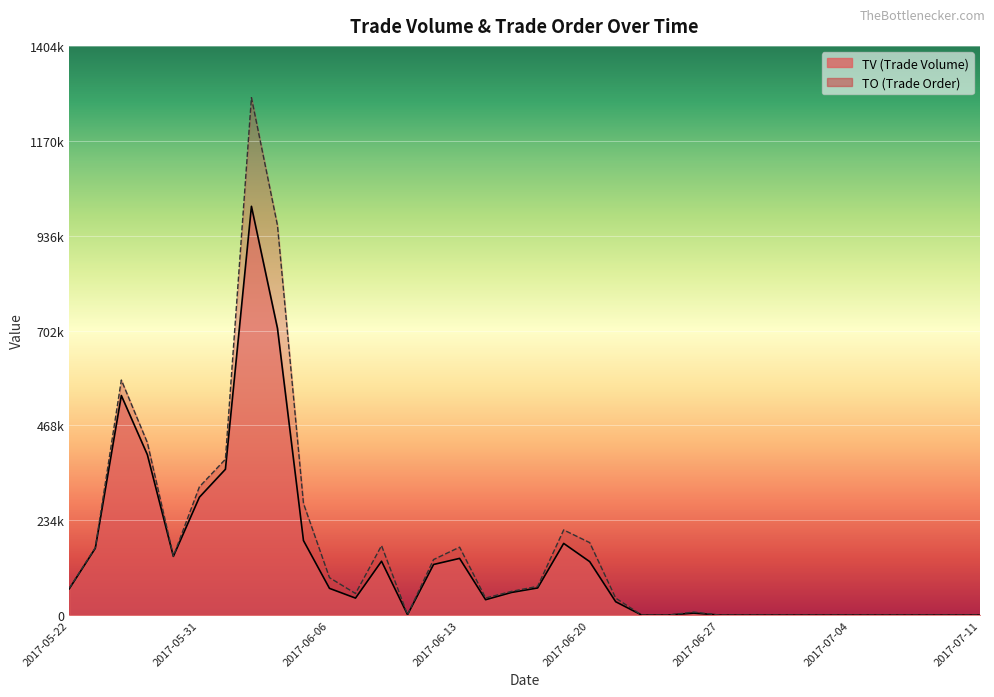

What is the difference between the second highest and second lowest values in the TO series?

961960